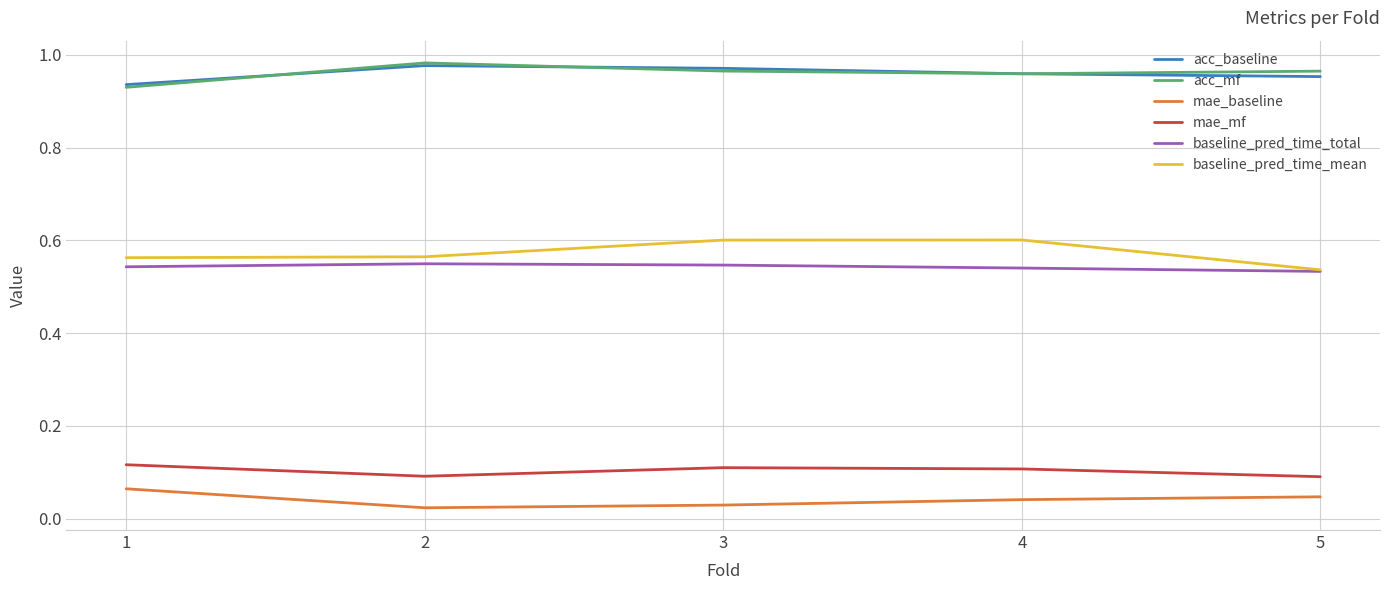

Is this an area chart (filled region under the line)?

No